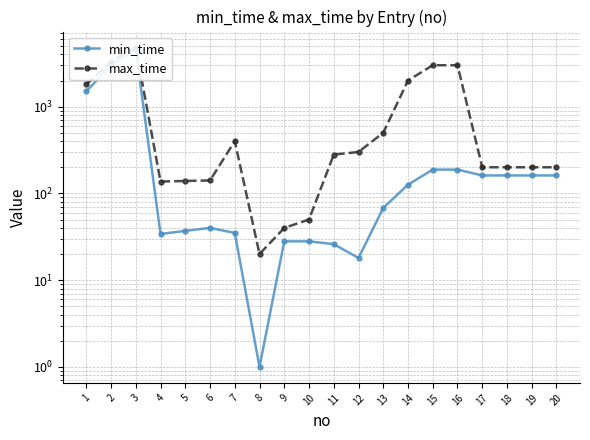

The value of max_time at 10 is 50. True or false?

True